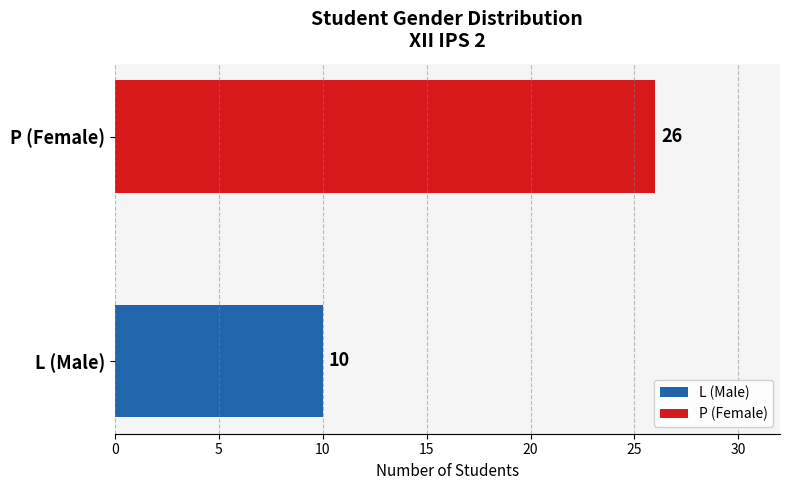

Reading top to bottom, list all the values displayed in this chart.

P (Female)=26	L (Male)=10